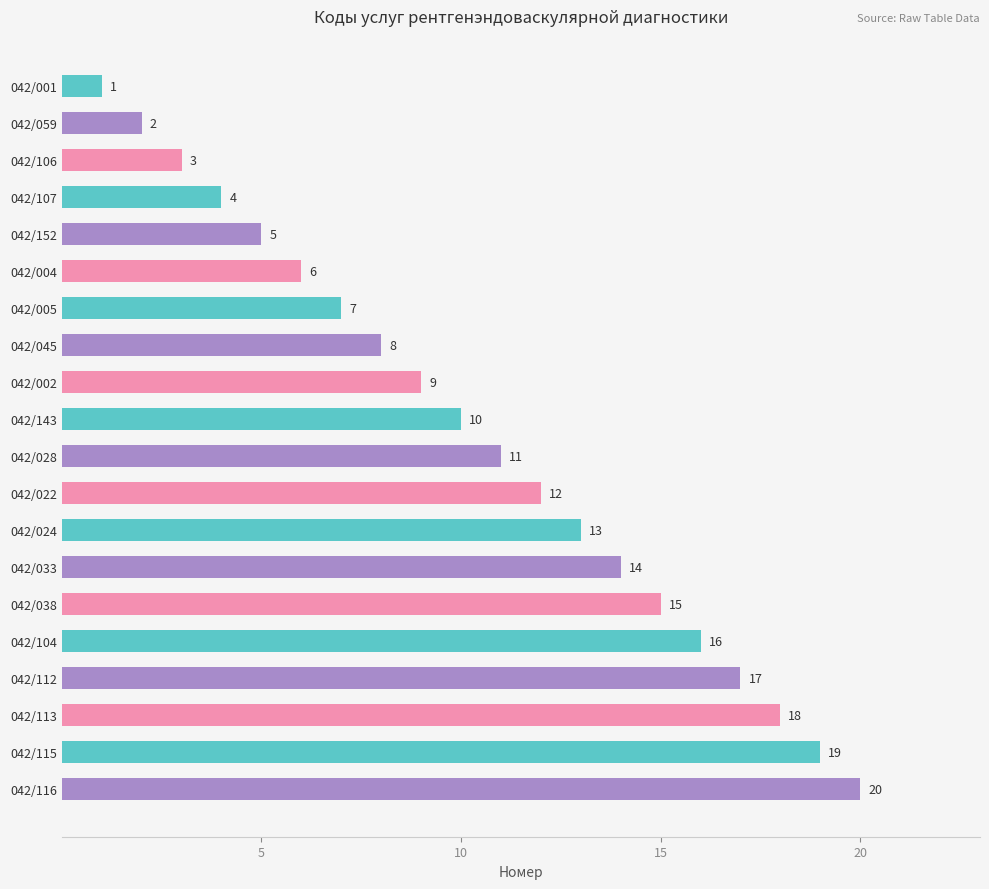

Rank the categories by value from lowest to highest.

042/001, 042/059, 042/106, 042/107, 042/152, 042/004, 042/005, 042/045, 042/002, 042/143, 042/028, 042/022, 042/024, 042/033, 042/038, 042/104, 042/112, 042/113, 042/115, 042/116